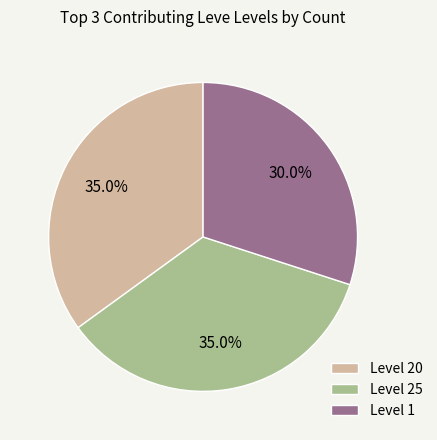

Is there any slice that represents more than half of the pie?

No